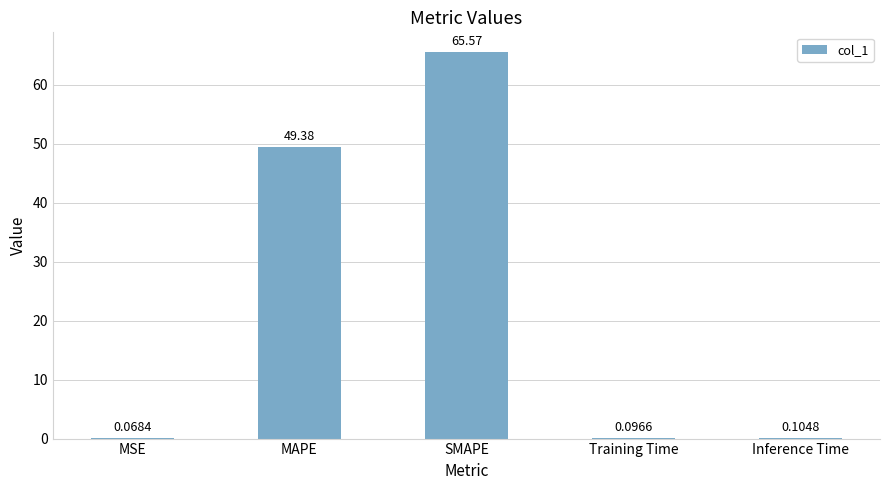

True or false: the data shows 65.6 at SMAPE.

True